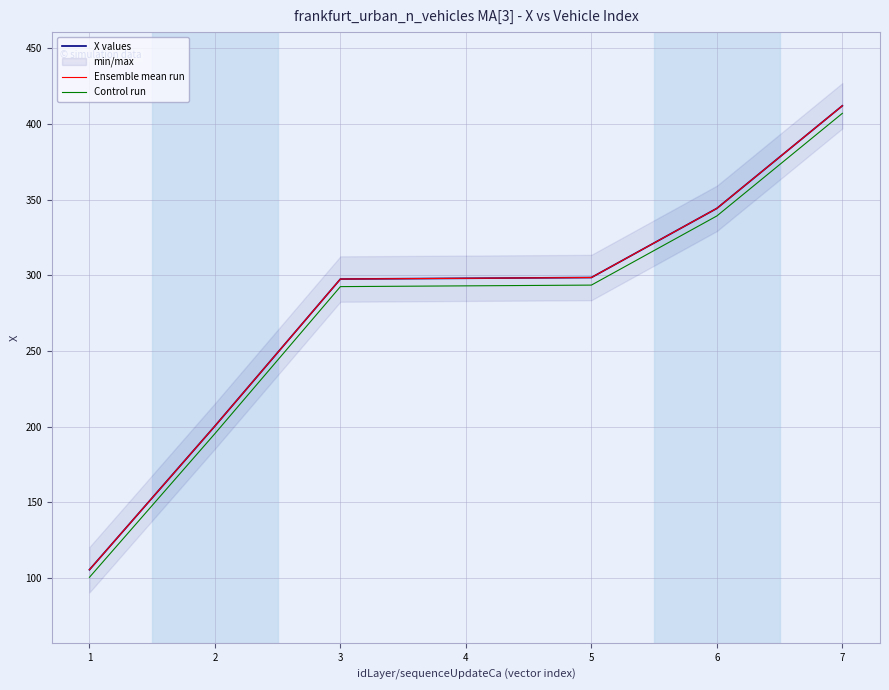

Reading left to right, transcribe all the data shown in this chart.

X values: 1=105.5	2=200.4	3=297.5	4=298.0	5=298.5	6=344.2	7=412.0
Ensemble mean run: 1=105.5	2=200.4	3=297.5	4=298.0	5=298.5	6=344.2	7=412.0
Control run: 1=100.5	2=195.4	3=292.5	4=293.0	5=293.5	6=339.2	7=407.0